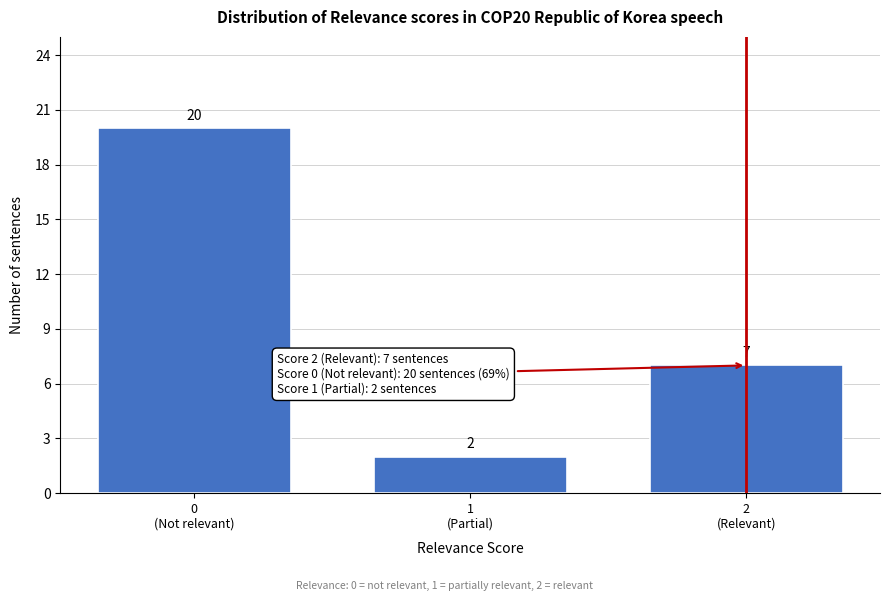

Reading right to left, what are all the values shown in this chart?

7	2	20